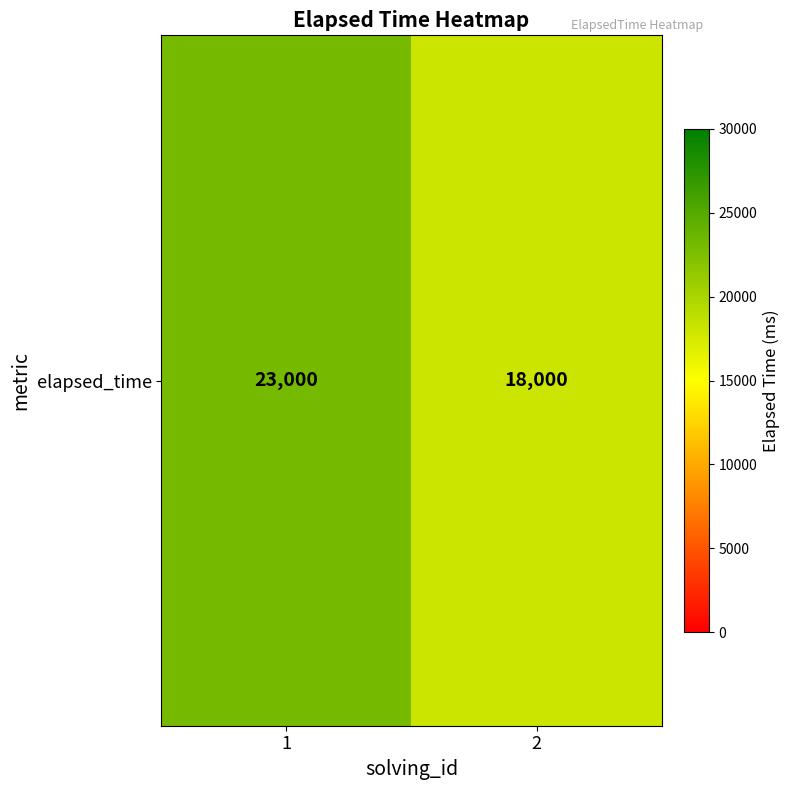

Is it true that the value at 2 is 18000?

True